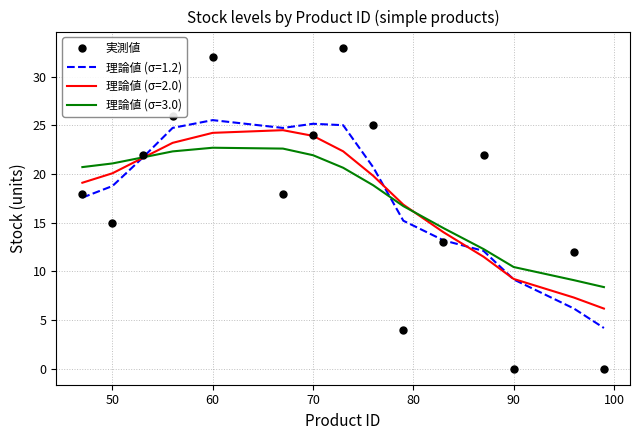

What is the minimum value for 理論値 (σ=3.0)?

8.4